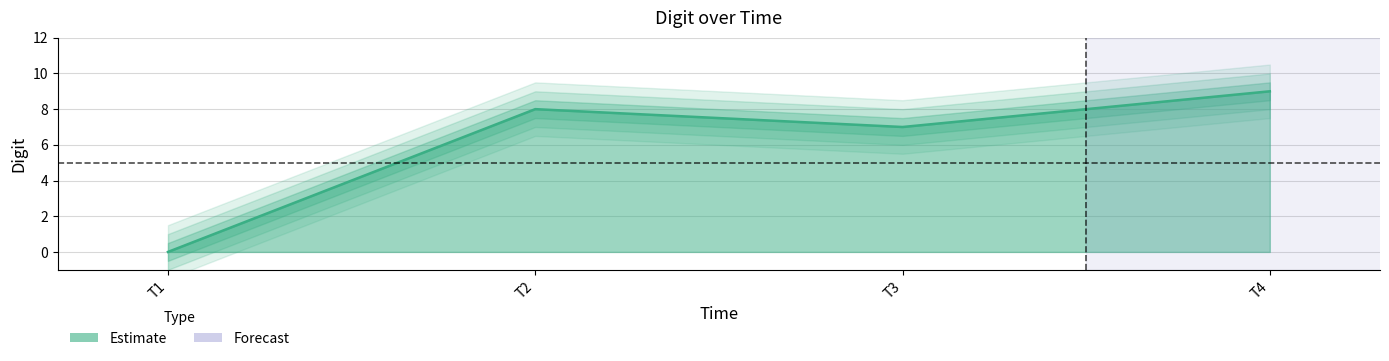

What is the maximum value shown in the chart?

9